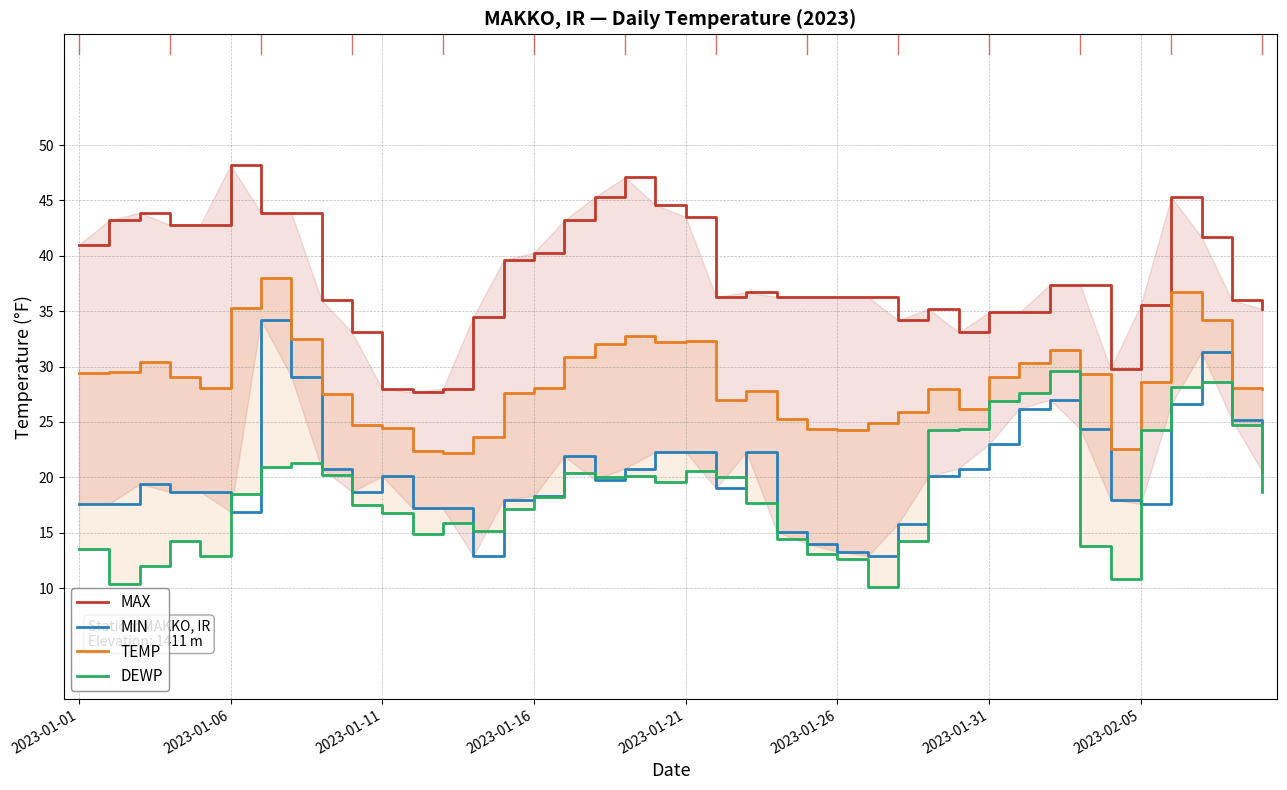

True or false: TEMP and MAX intersect in this chart.

False